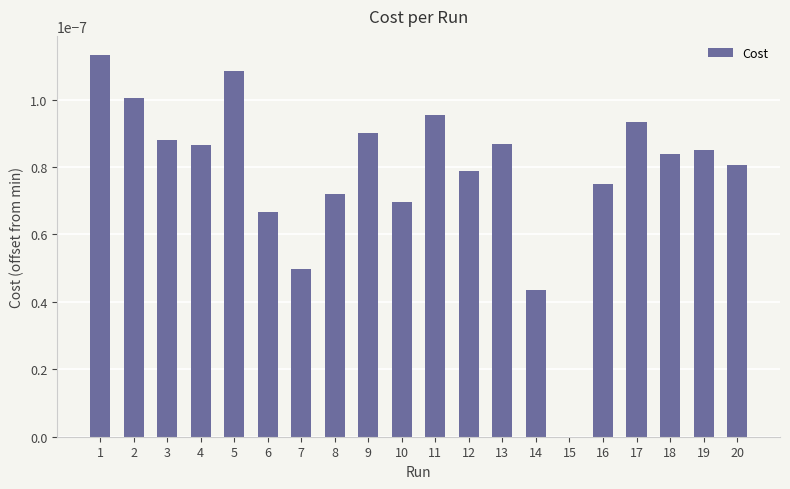

The chart shows a value of 0.0 at 5. True or false?

True